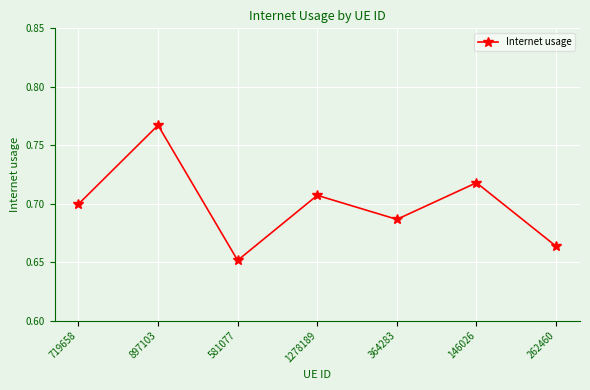

True or false: the data shows 0.2 at 1278189.

False